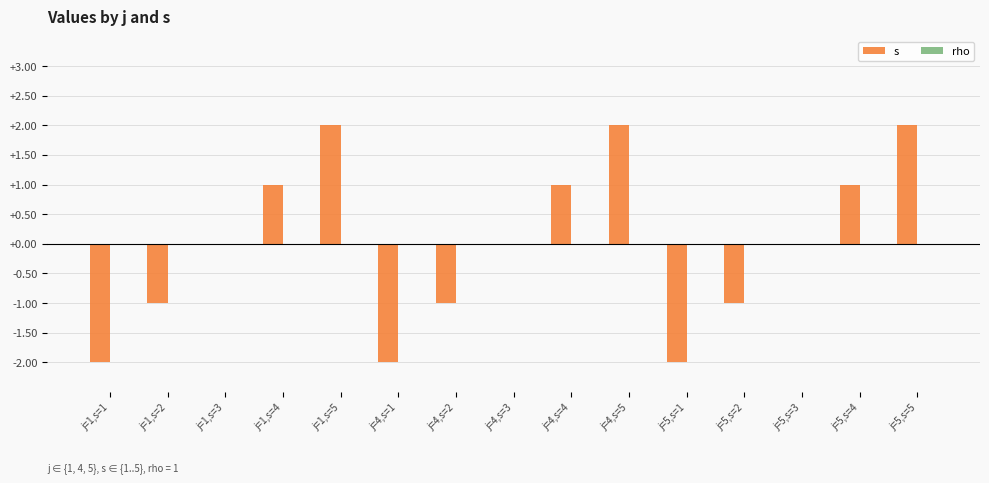

What is the greatest value displayed?

2